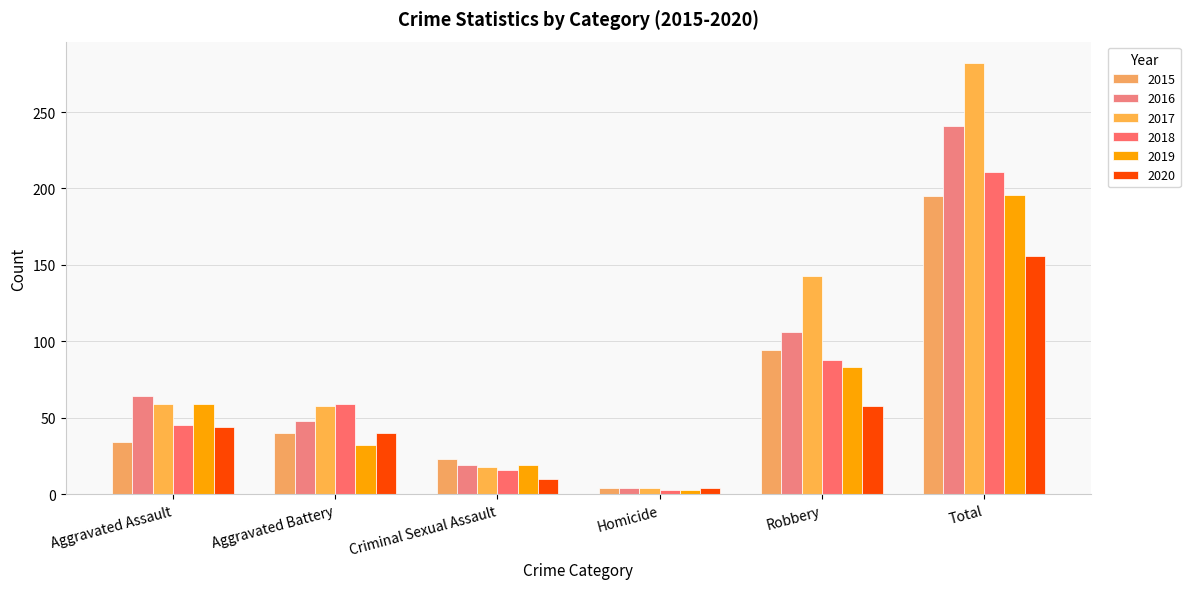

What is the total value across all series at Criminal Sexual Assault?

105